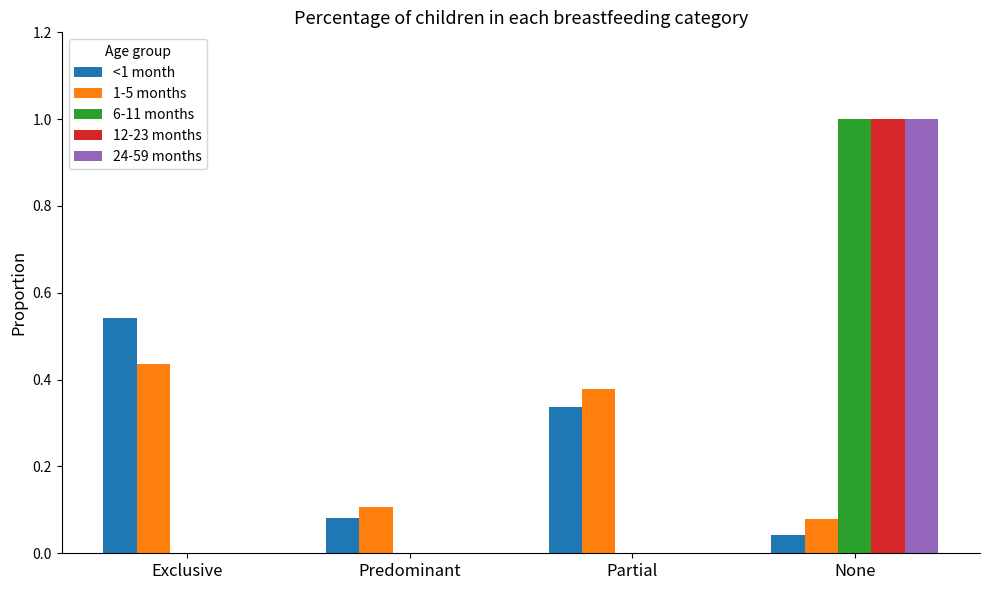

Between Exclusive and Partial, which series saw the biggest shift?

<1 month